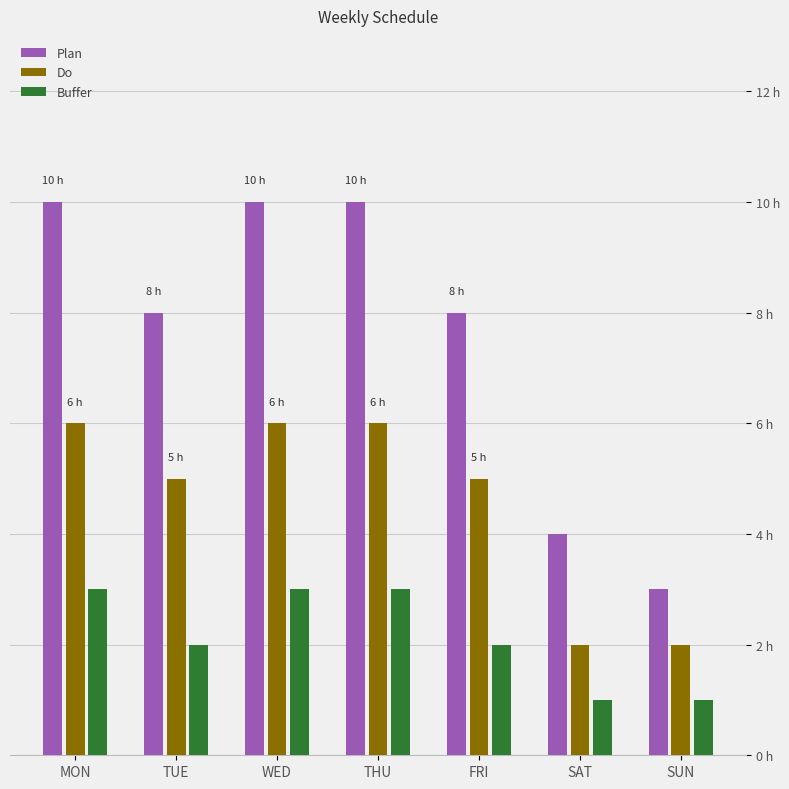

Which category has the highest value in the Buffer series?

MON